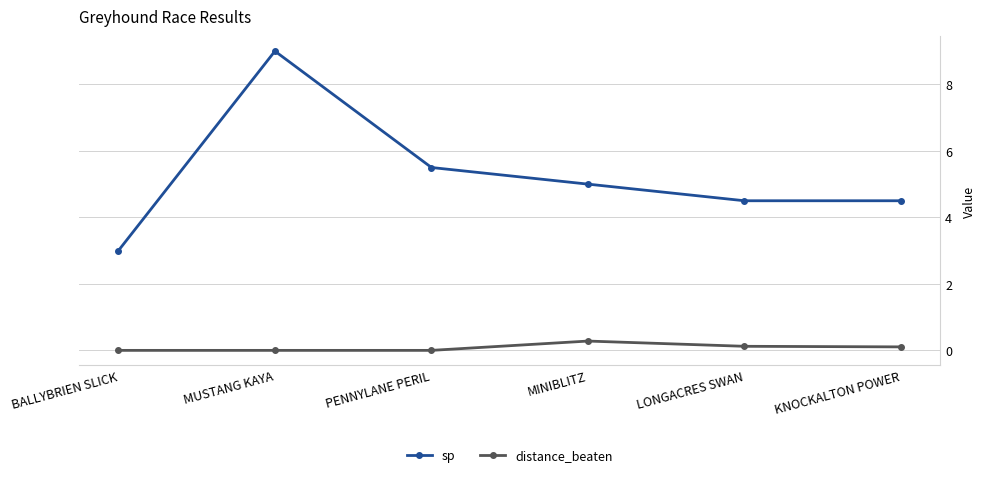

List the series in order of their peak value, lowest first.

distance_beaten, sp